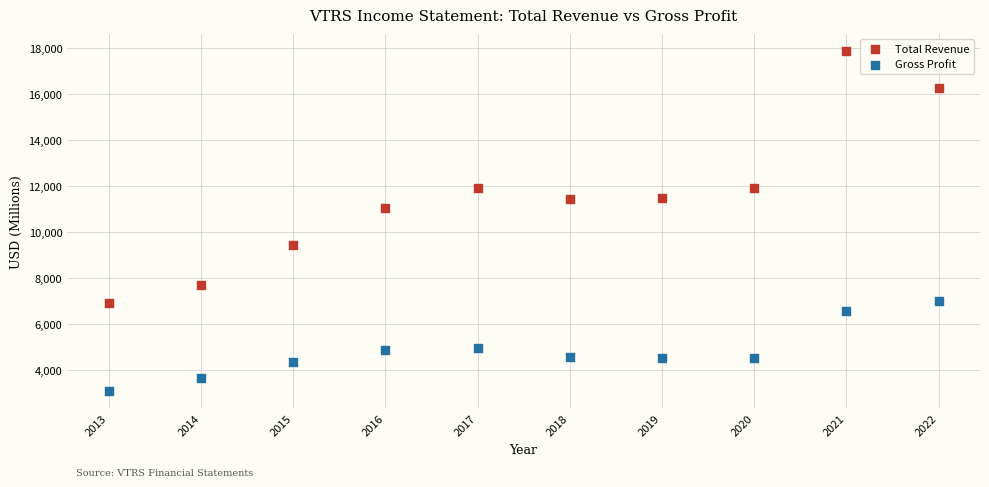

Which series has the widest spread of Y values?

Total Revenue